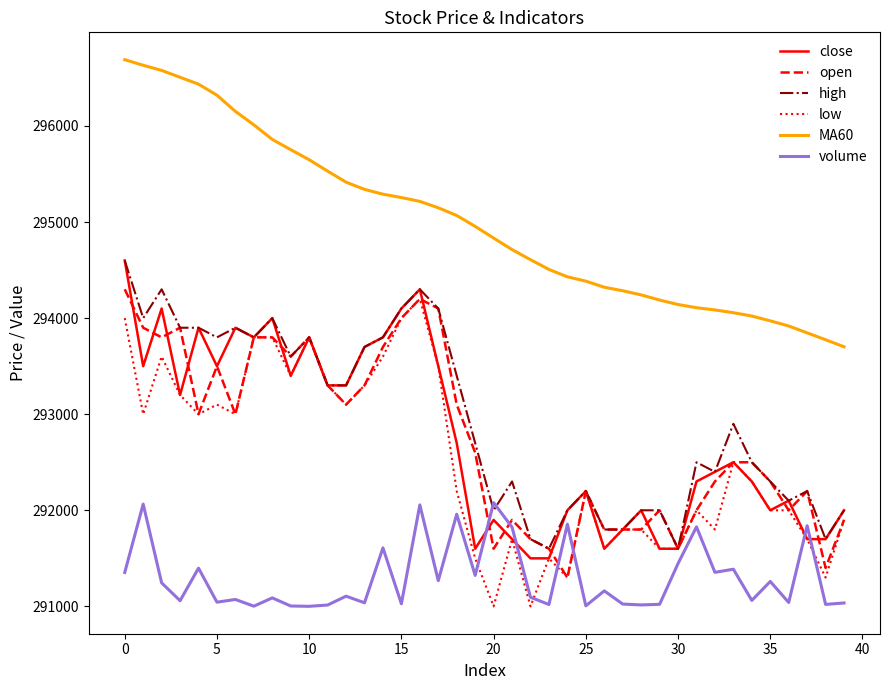

How many lines are shown in the chart?

6